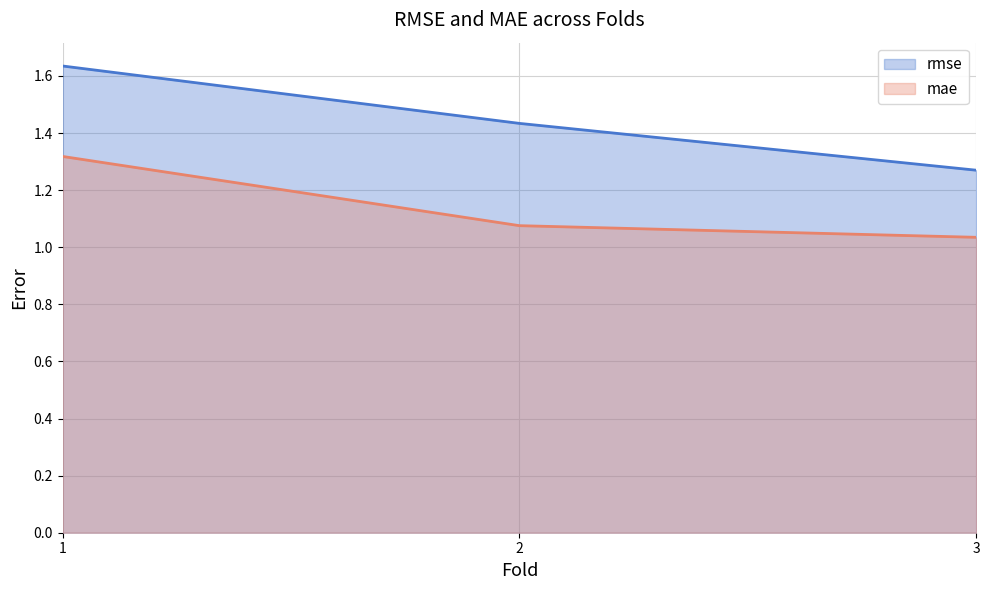

The value of mae at 2 is 1.1. True or false?

True